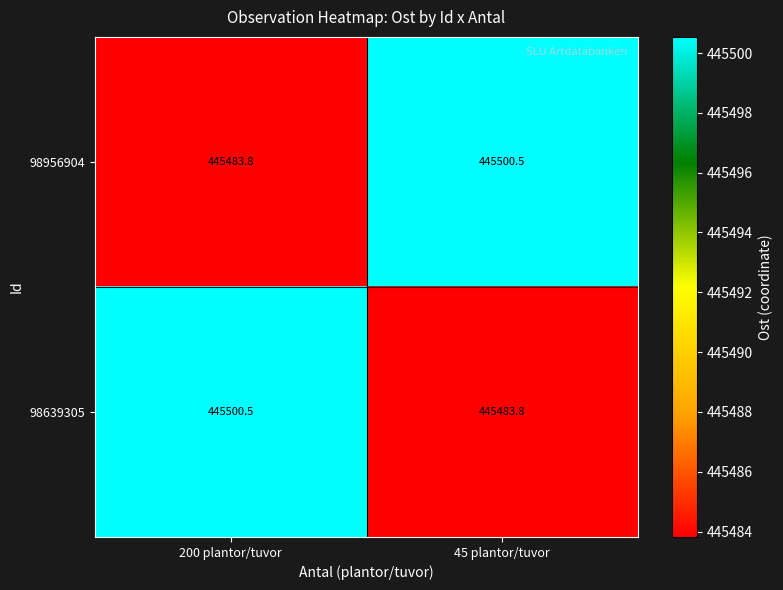

List the labels in order of 98956904 value, largest first.

45 plantor/tuvor, 200 plantor/tuvor